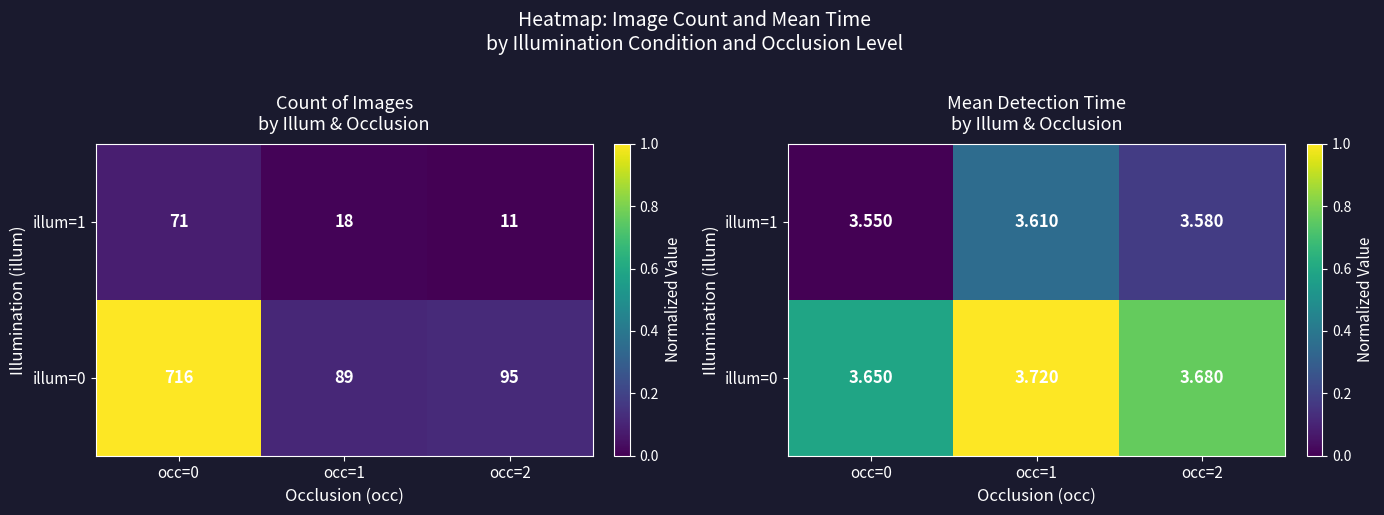

At occ=1, list the series in order from smallest to largest.

illum=1, illum=0